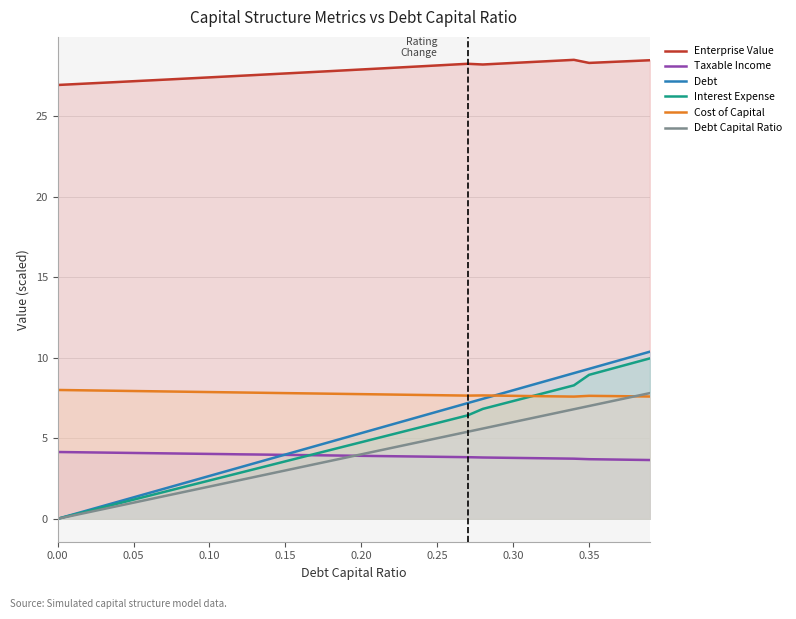

What is the minimum value for Taxable Income?

3.6